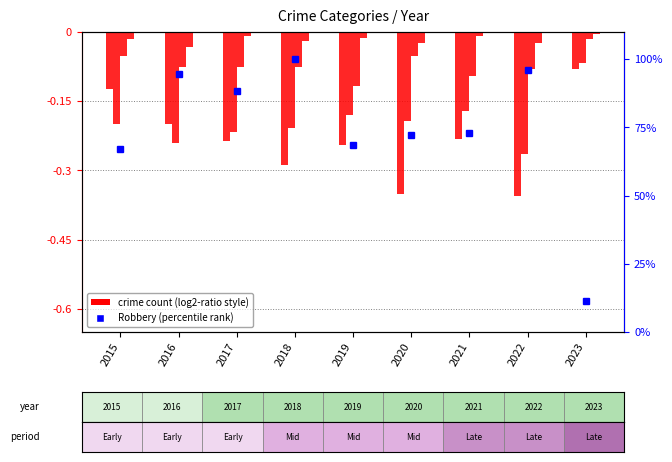

What is the maximum value for Robbery?

100.0